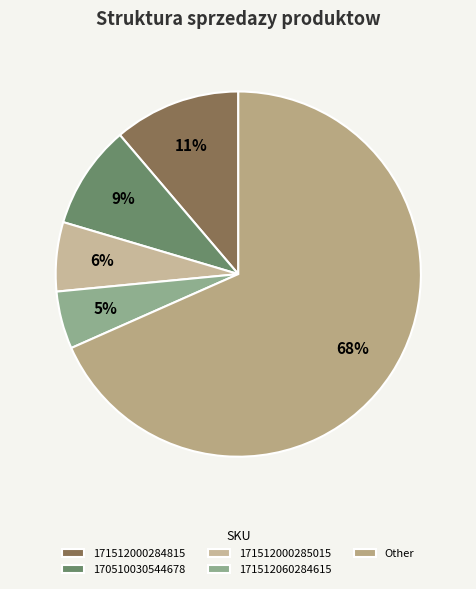

Which has a higher value, 171512000285015 or 171512000284815?

171512000284815